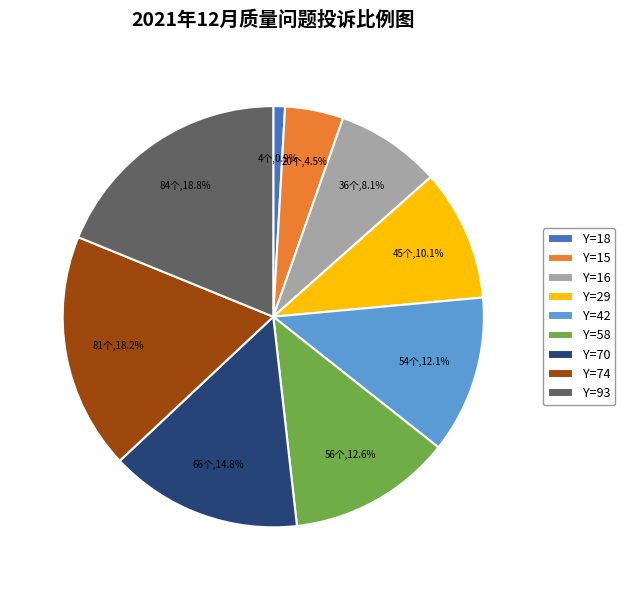

Which category has the biggest portion of the pie?

Y=93